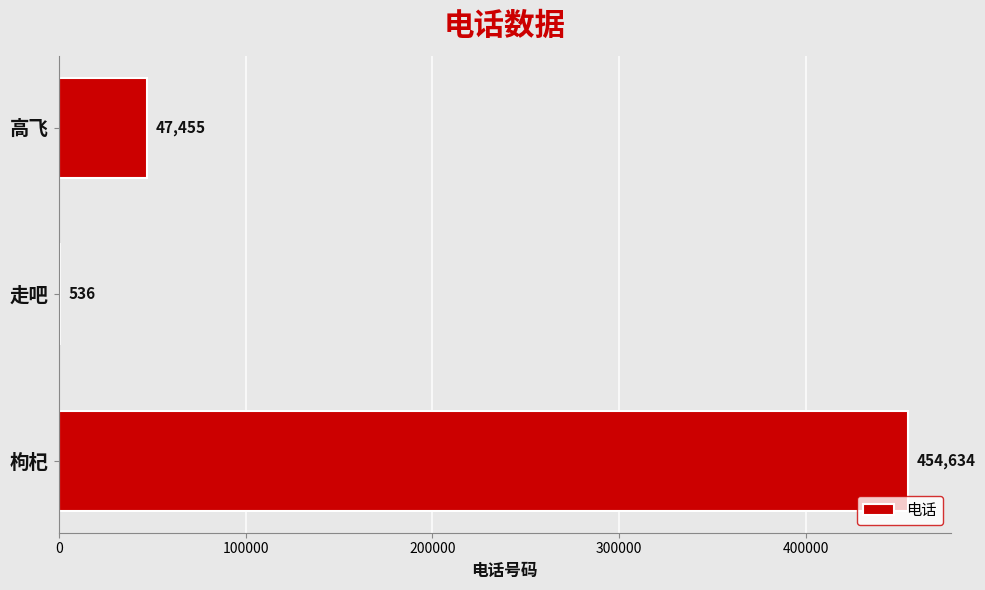

Does the chart contain stacked bars?

No